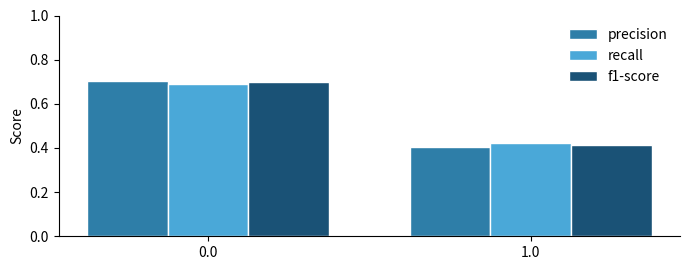

Is the value of f1-score at 1.0 greater than the value of precision at 1.0?

Yes